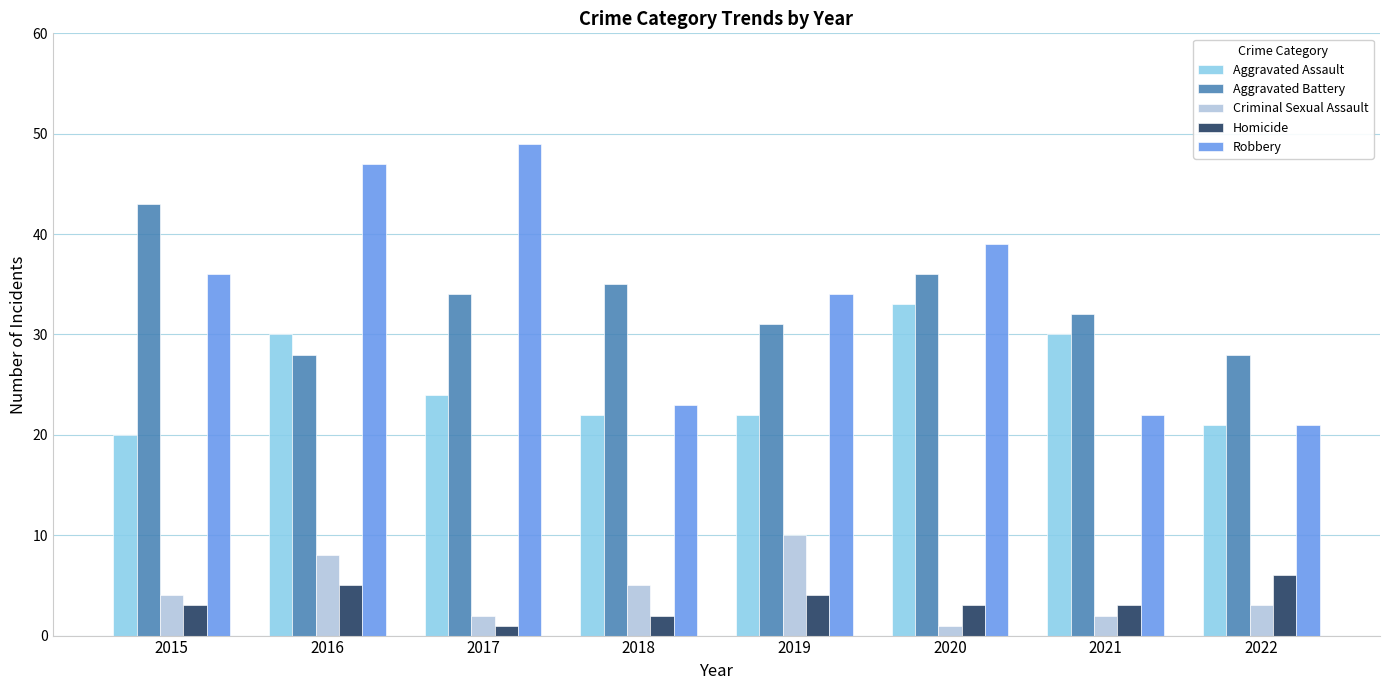

What is the average value of the Aggravated Battery series?

33